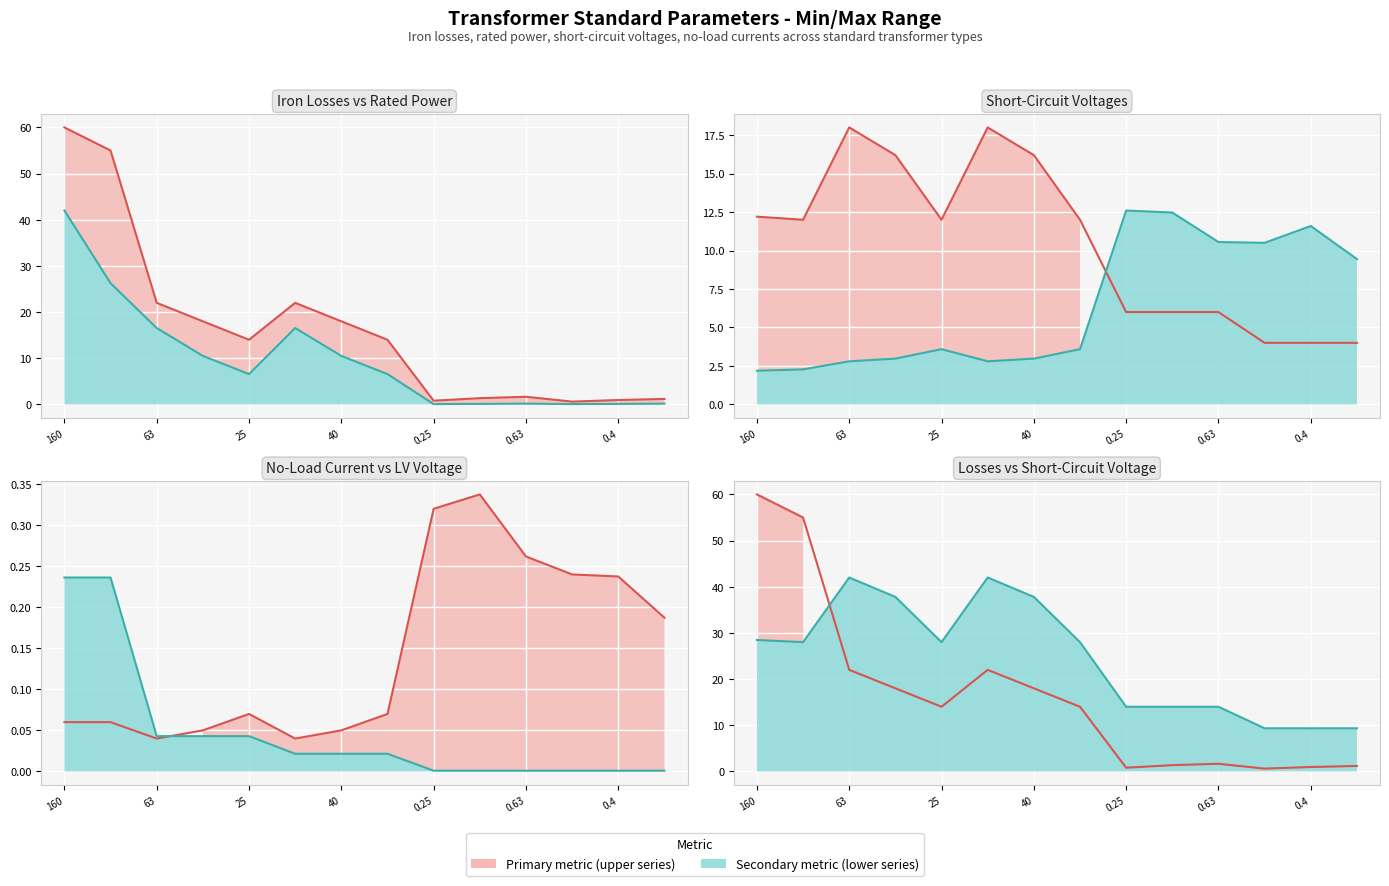

Reading right to left, what are all the values shown in this chart?

pfe_kw: 1.2	0.9	0.6	1.6	1.4	0.8	14.0	18.0	22.0	14.0	18.0	22.0	55.0	60.0
sn_mva: 0.2	0.1	0.1	0.2	0.1	0.1	6.6	10.5	16.5	6.6	10.5	16.5	26.2	42.0
vk_percent: 4.0	4.0	4.0	6.0	6.0	6.0	12.0	16.2	18.0	12.0	16.2	18.0	12.0	12.2
vkr_percent: 9.4	11.6	10.5	10.6	12.5	12.6	3.6	3.0	2.8	3.6	3.0	2.8	2.3	2.2
i0_percent: 0.2	0.2	0.2	0.3	0.3	0.3	0.1	0.1	0.0	0.1	0.1	0.0	0.1	0.1
vn_lv_kv: 0.0	0.0	0.0	0.0	0.0	0.0	0.0	0.0	0.0	0.0	0.0	0.0	0.2	0.2